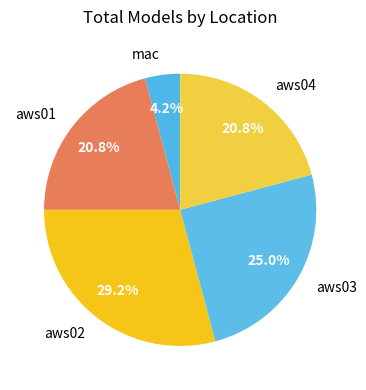

To the nearest percent, what is the difference between the mac and aws03 slice percentages?

21%